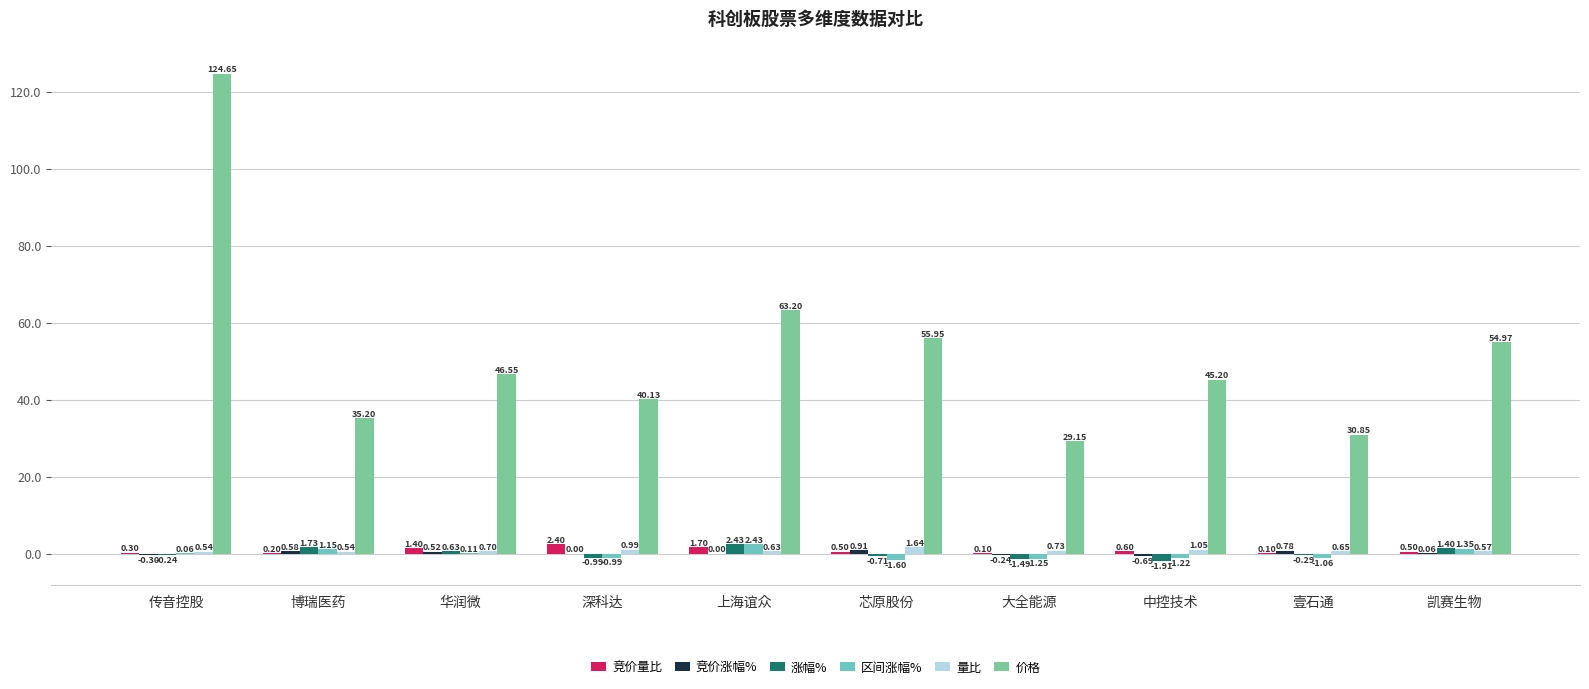

Which series has the largest total across all categories?

价格